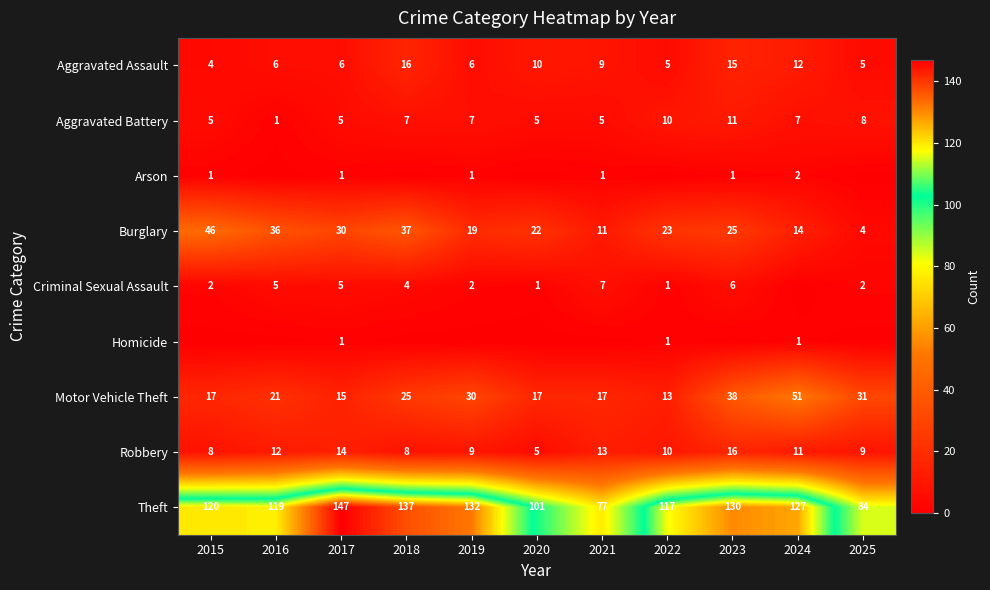

The Arson series shows 0 at 2023. True or false?

False